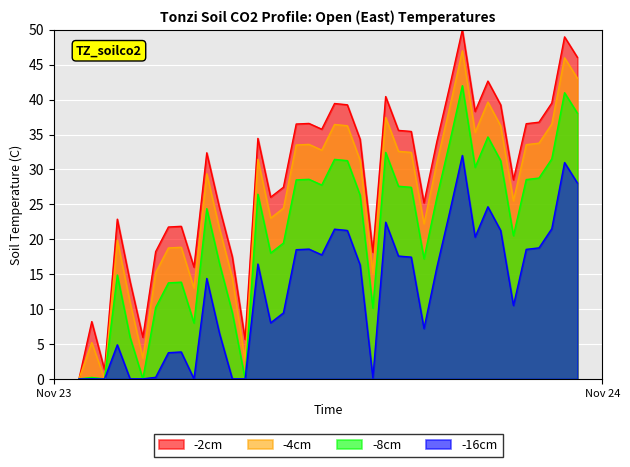

Which series has the largest total across all categories?

-2cm